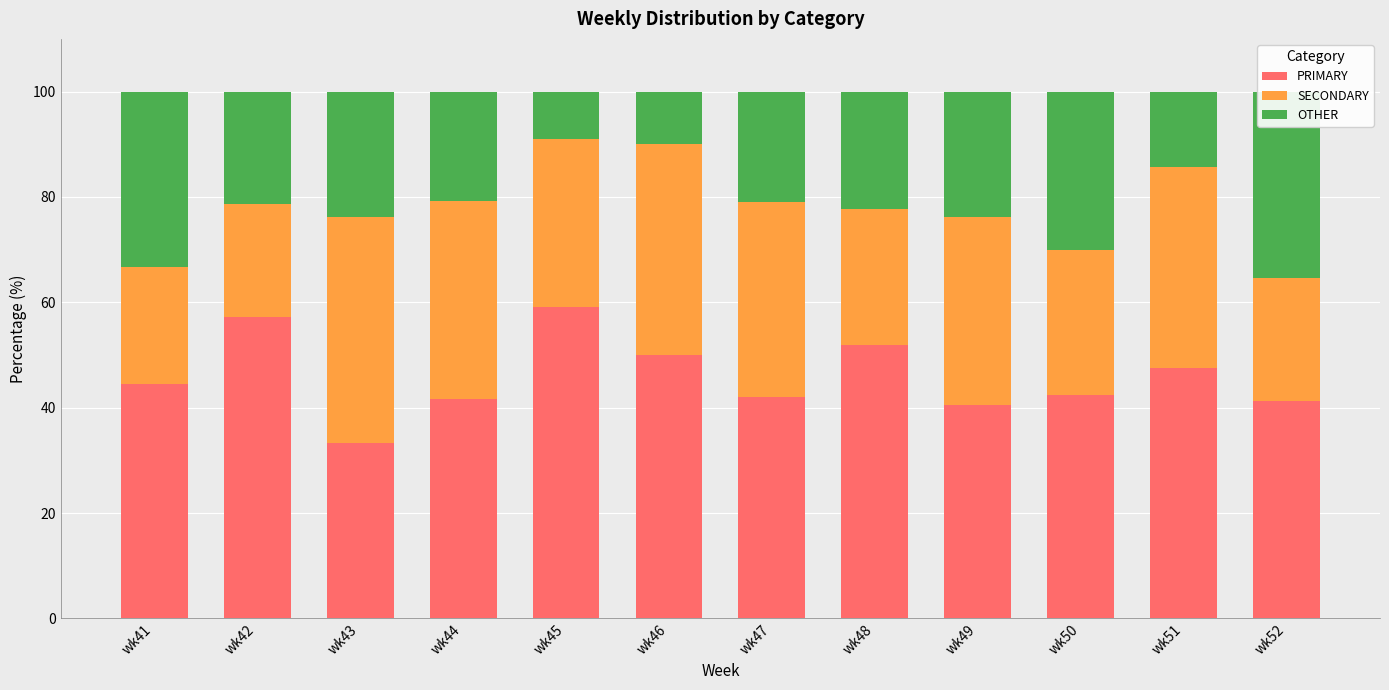

What is the lowest value of the OTHER series?

9.1